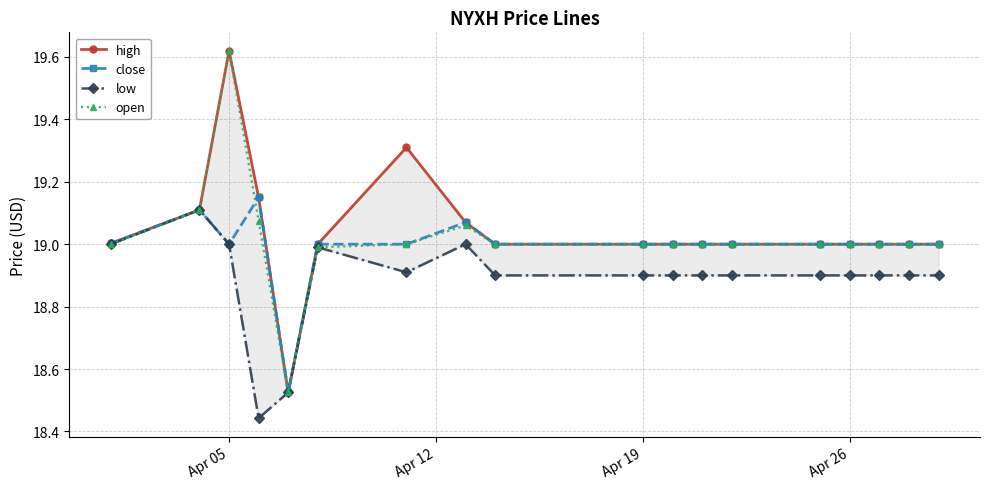

What is the value of the open point at the 18th from the left?

19.0